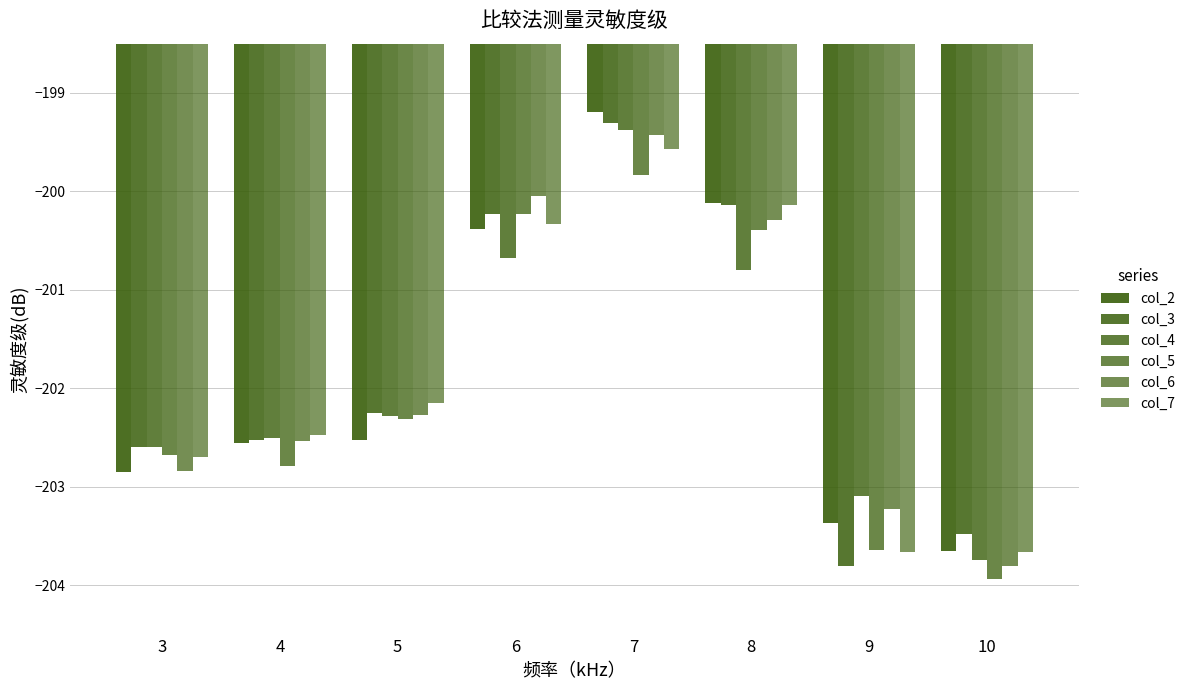

What is the total value across all series at 8?

-1201.9